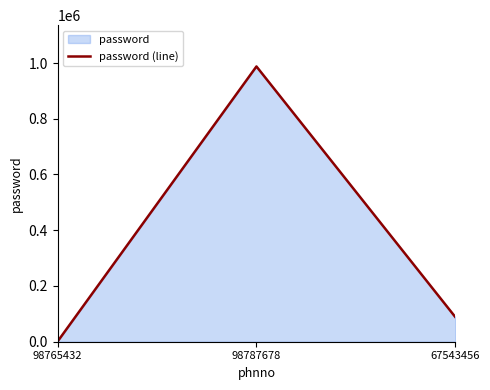

Where does the data first go above 88876?

98787678